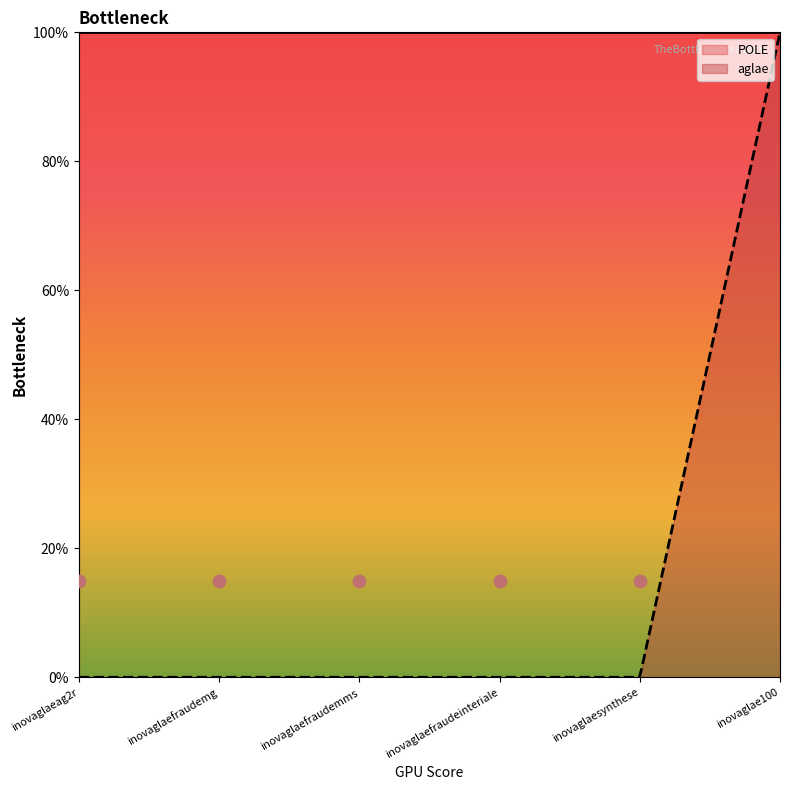

At which category is the sum across all series the highest?

inovaglae100